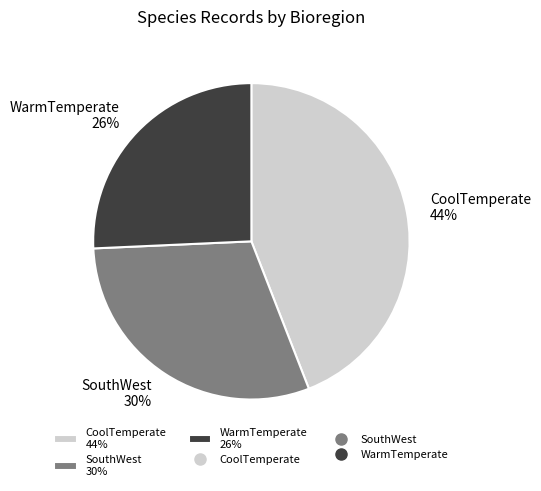

Rank the categories by value from highest to lowest.

CoolTemperate, SouthWest, WarmTemperate